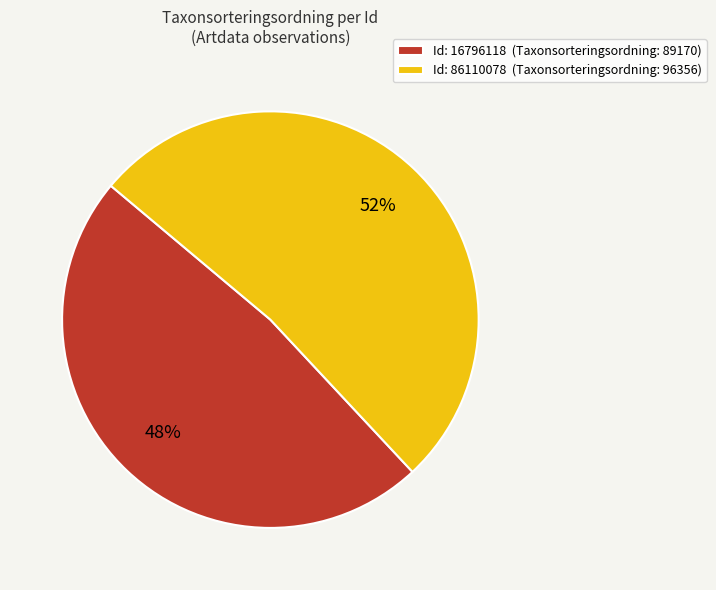

The Id: 86110078 (Taxonsorteringsordning: 96356) slice represents 41% of the pie. True or false?

False